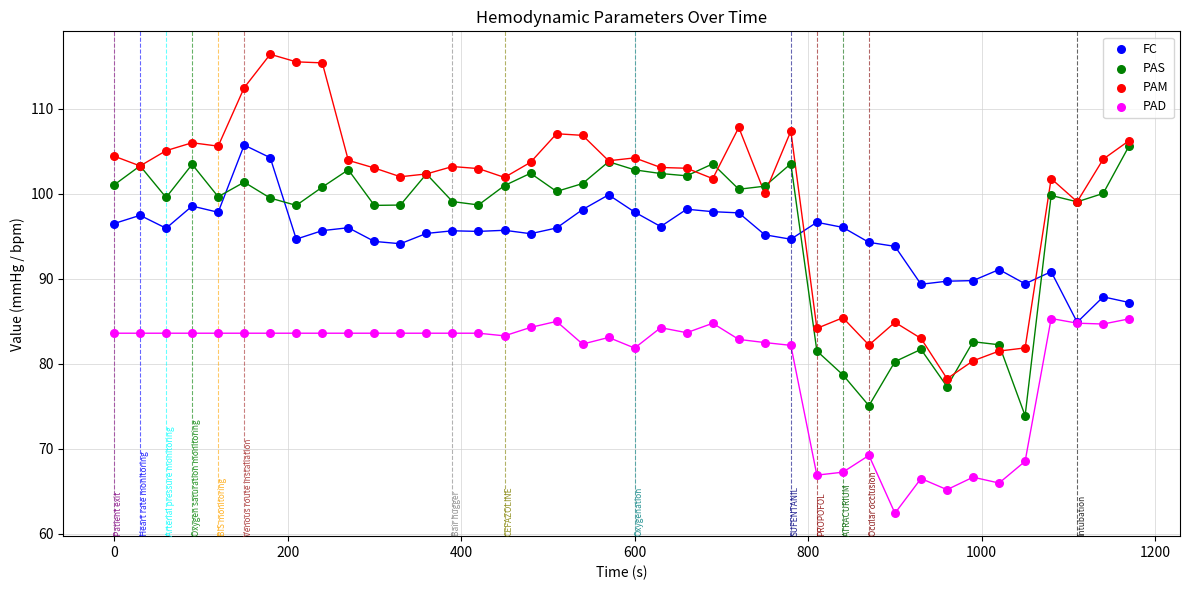

Which series contains the highest Y value?

PAM